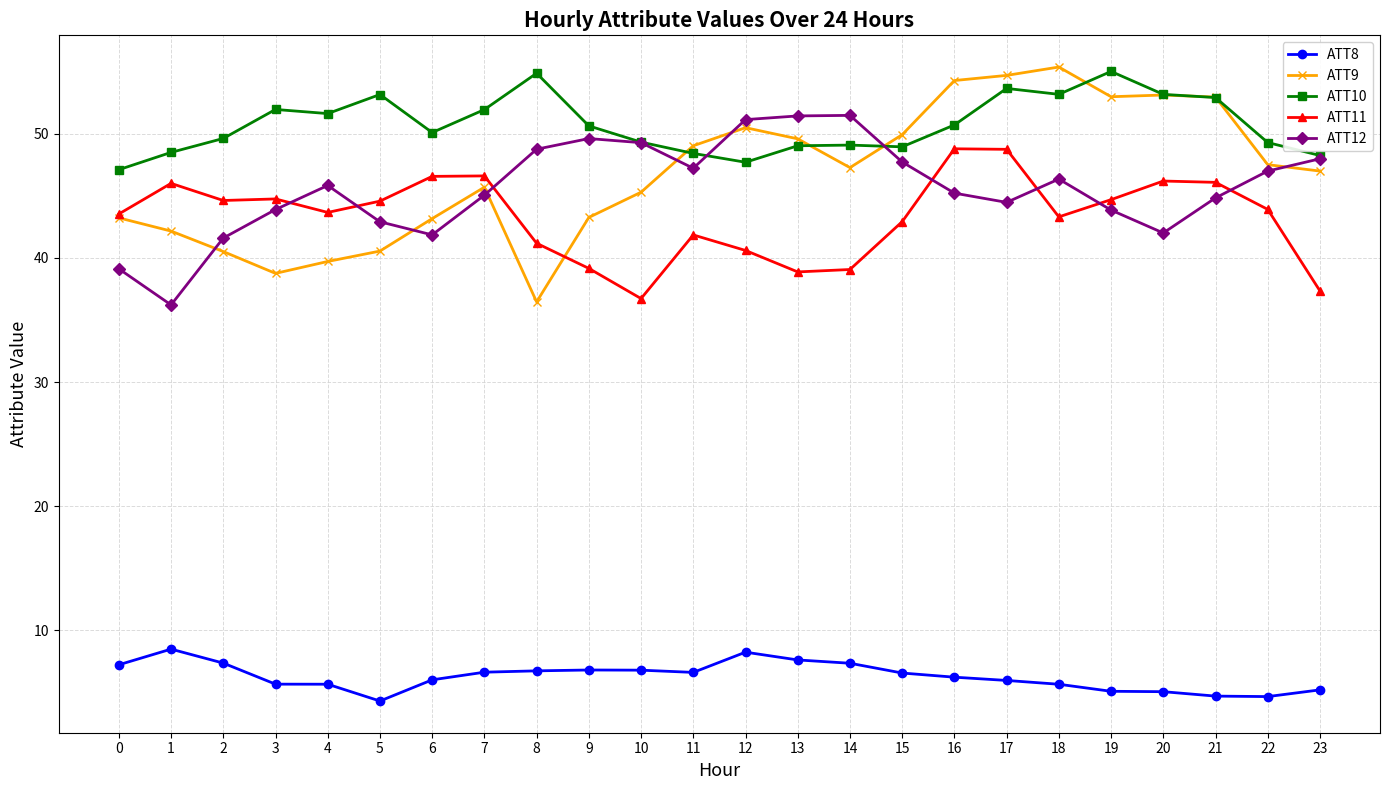

What is the value of the ATT9 point at the 19th from the left?

55.4